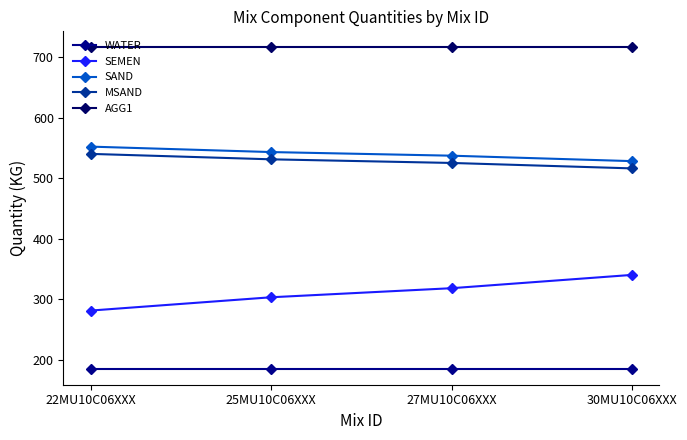

True or false: AGG1 and WATER cross at least once.

False